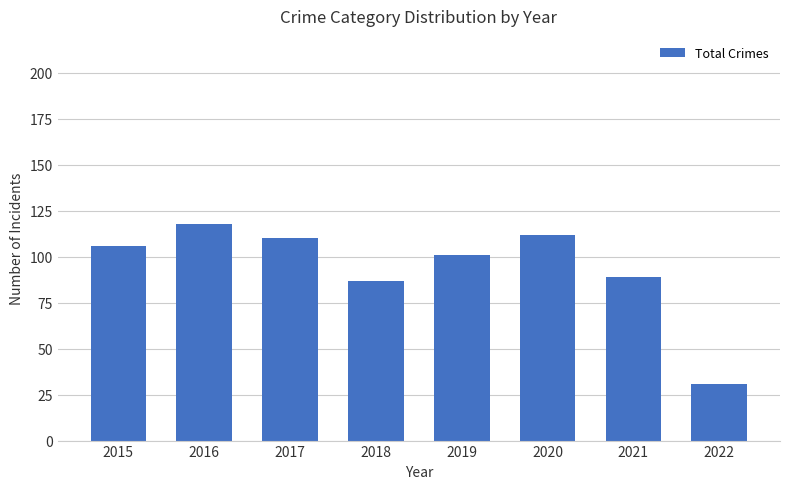

The value at 2021 is 55. True or false?

False